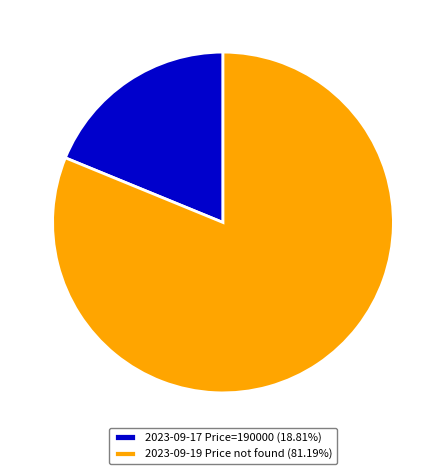

Is there a majority slice in this chart?

Yes